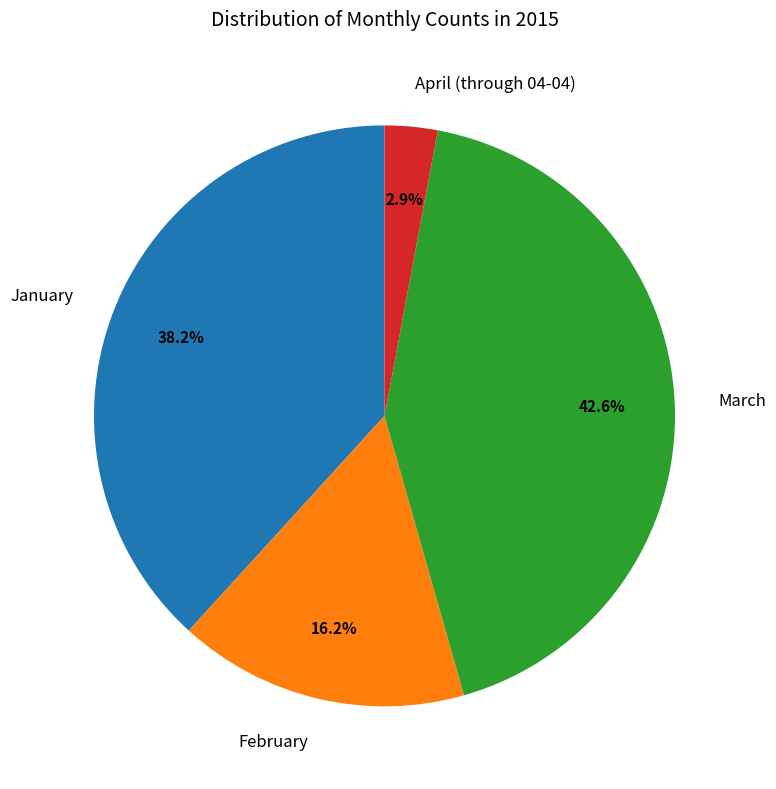

Rank the categories by value from highest to lowest.

March, January, February, April (through 04-04)